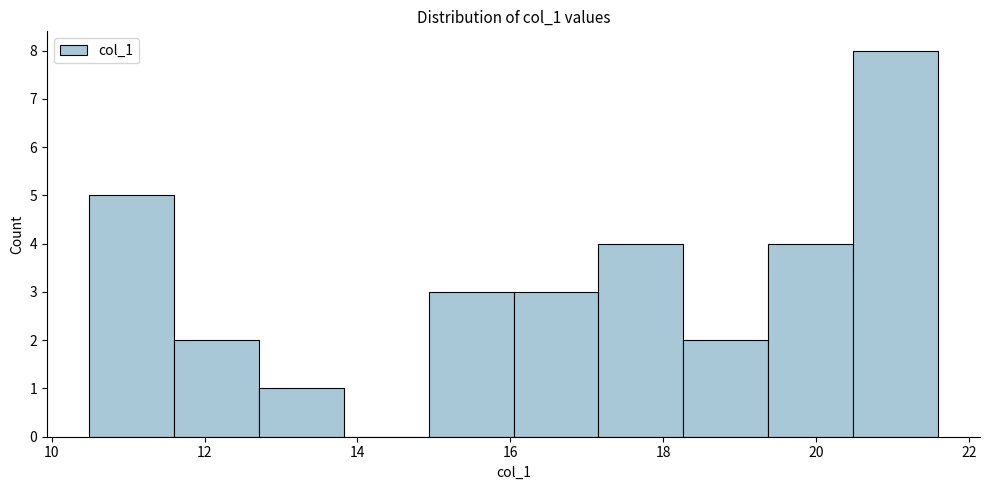

Reading left to right, transcribe this chart: for each bar, give the range it covers on the x-axis and its height. Neither the bar edges nor the heights are printed on the chart, so give them approximately, as read against the axes.

10.4 to 11.6: 5
11.6 to 12.8: 2
12.8 to 13.8: 1
13.8 to 15.0: 0
15.0 to 16.0: 3
16.0 to 17.2: 3
17.2 to 18.2: 4
18.2 to 19.4: 2
19.4 to 20.4: 4
20.4 to 21.6: 8